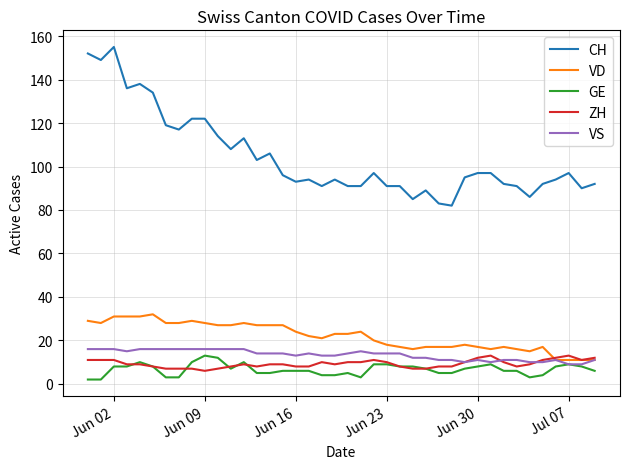

Which series has the largest range (max minus min)?

CH